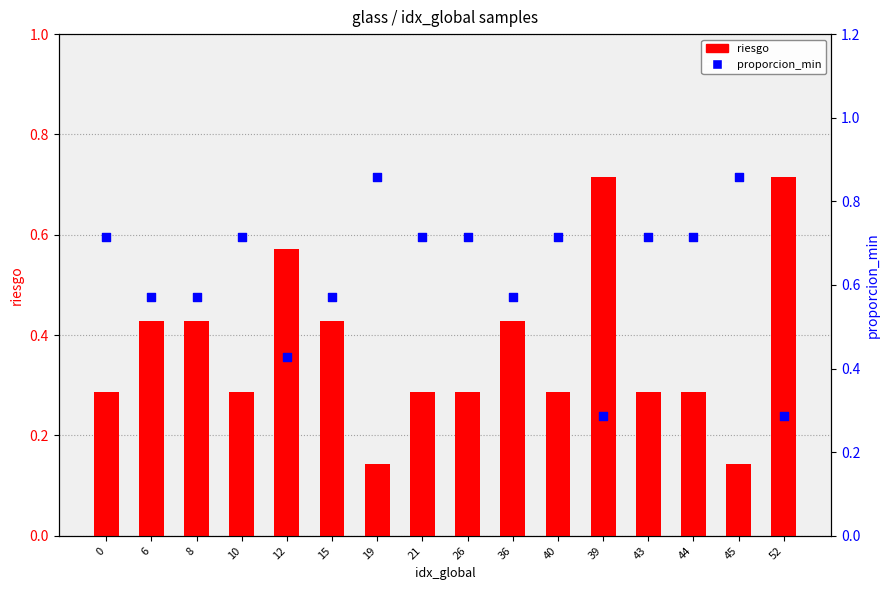

Which series has the largest total across all categories?

proporcion_min